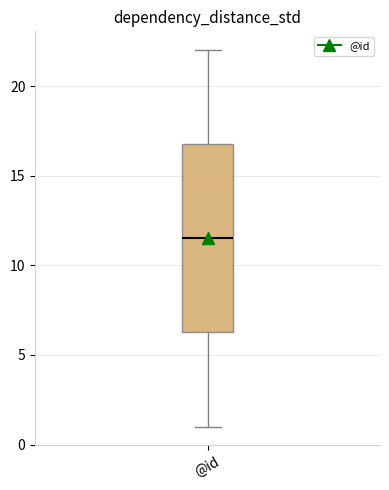

Where does the upper whisker of the box for @id end on the y-axis? The values are not printed on the chart, so give them approximately, as read against the axis.

22.0